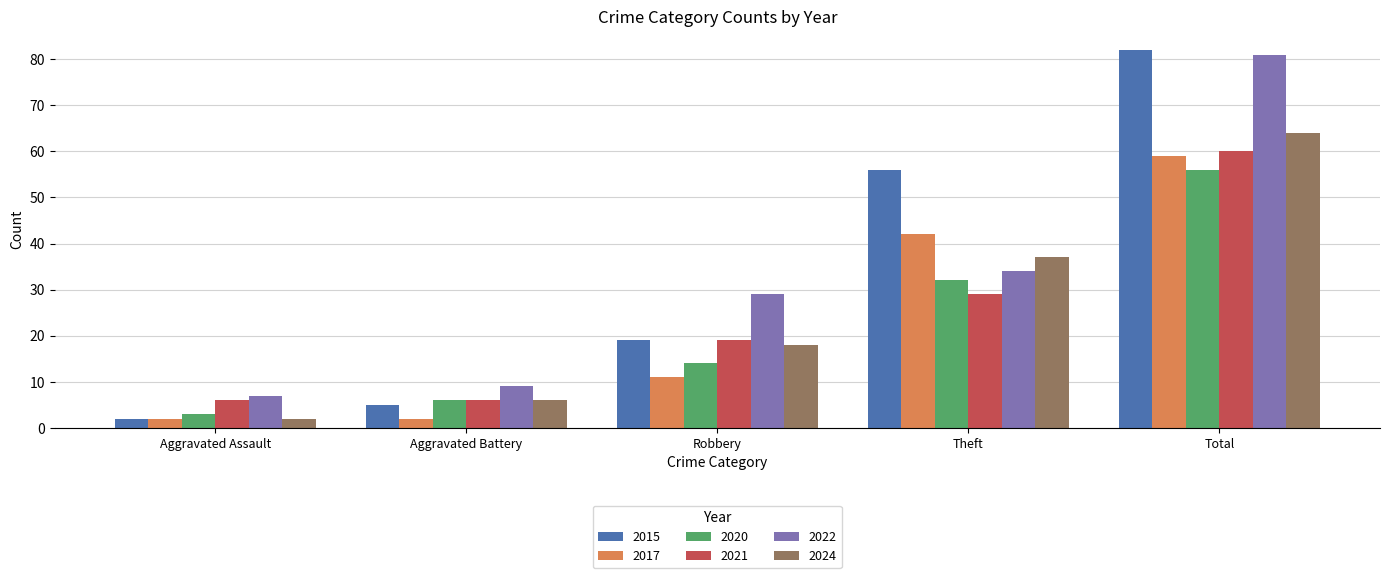

Reading left to right, list all the values displayed in this chart.

2015: 2	5	19	56	82
2017: 2	2	11	42	59
2020: 3	6	14	32	56
2021: 6	6	19	29	60
2022: 7	9	29	34	81
2024: 2	6	18	37	64